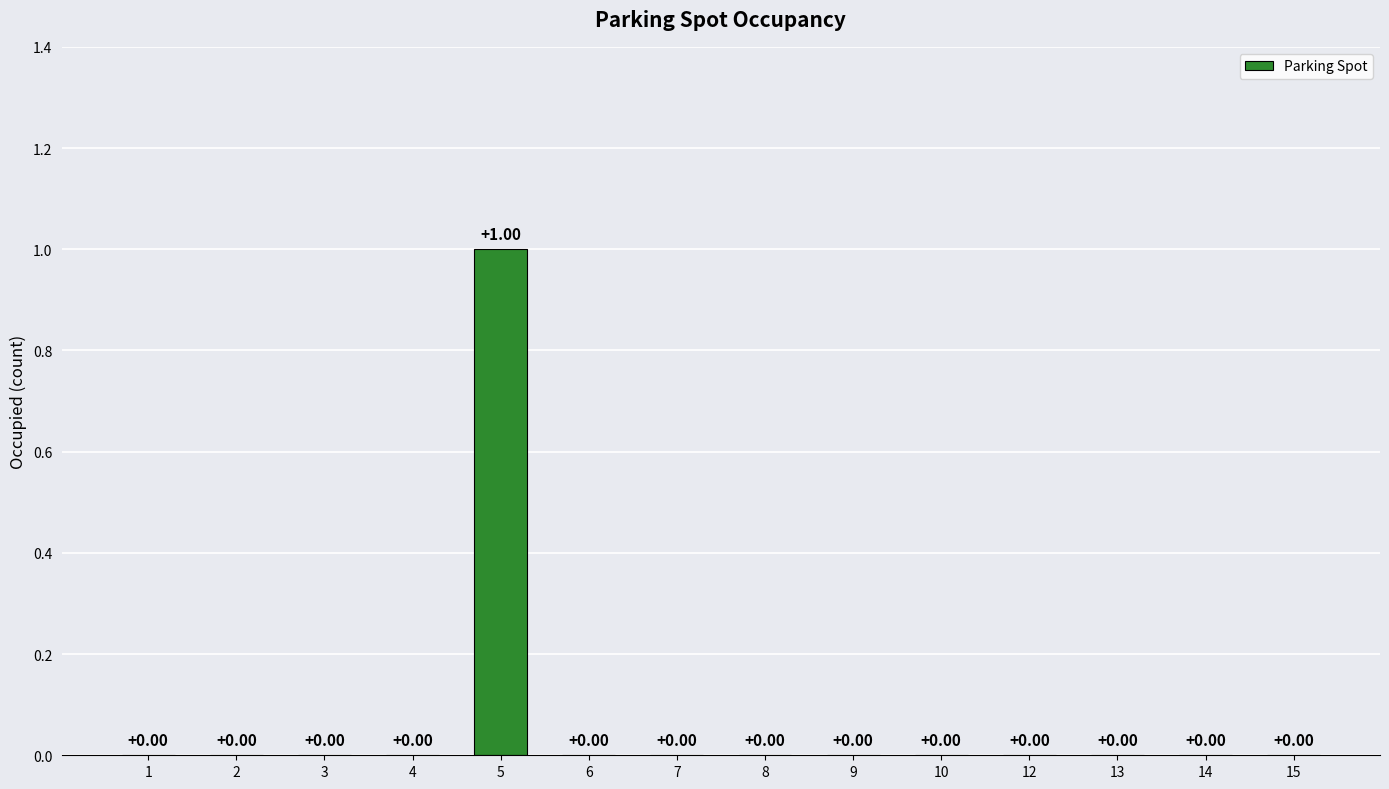

List the labels in order of value, smallest first.

1, 2, 3, 4, 6, 7, 8, 9, 10, 12, 13, 14, 15, 5